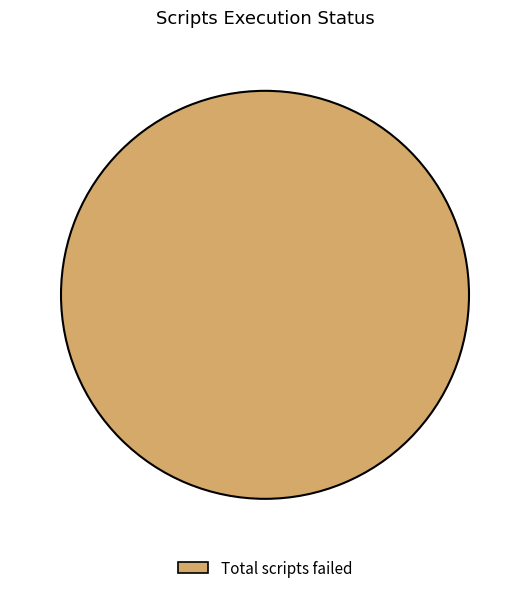

Rank the categories by value from lowest to highest.

Total scripts failed